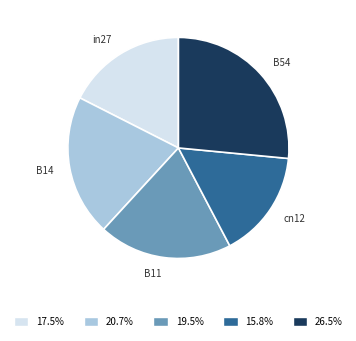

Is there any slice that represents more than half of the pie?

No